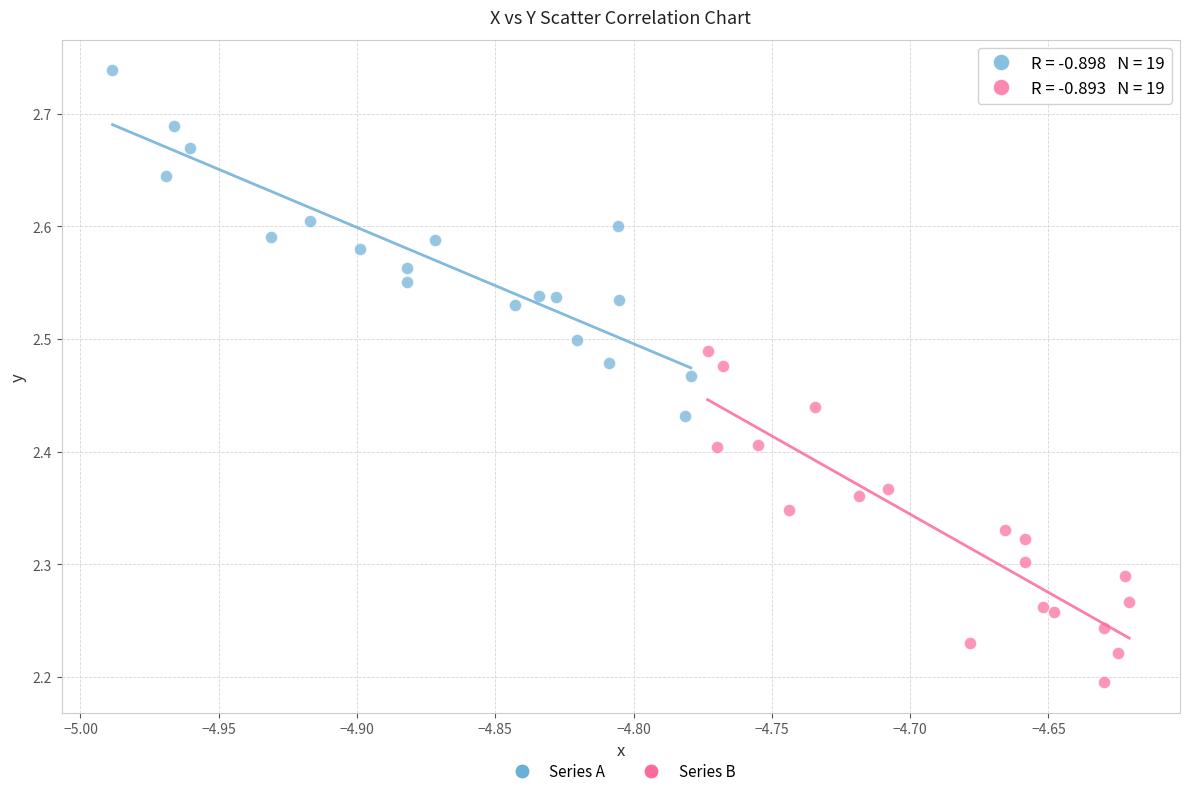

What are all the series names shown in the legend?

Series A, Series B